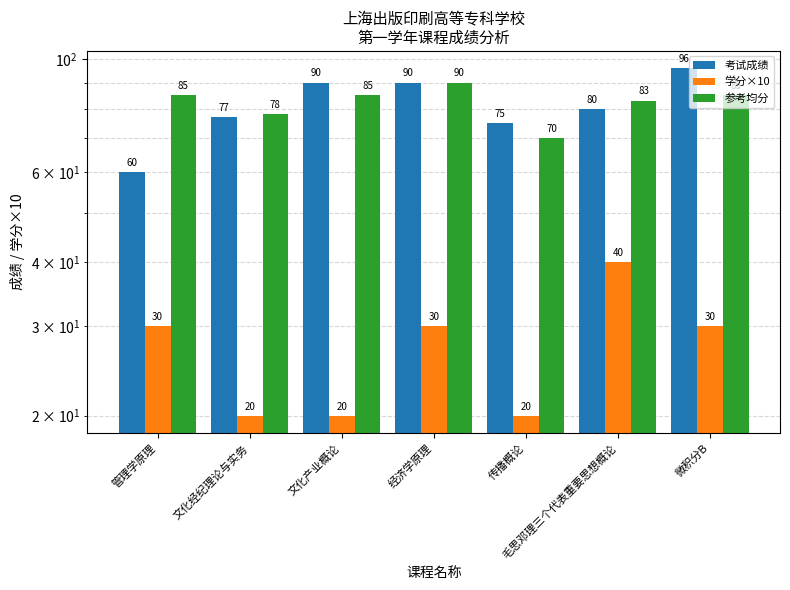

Count the 参考均分 values in the range 78 to 85.

5